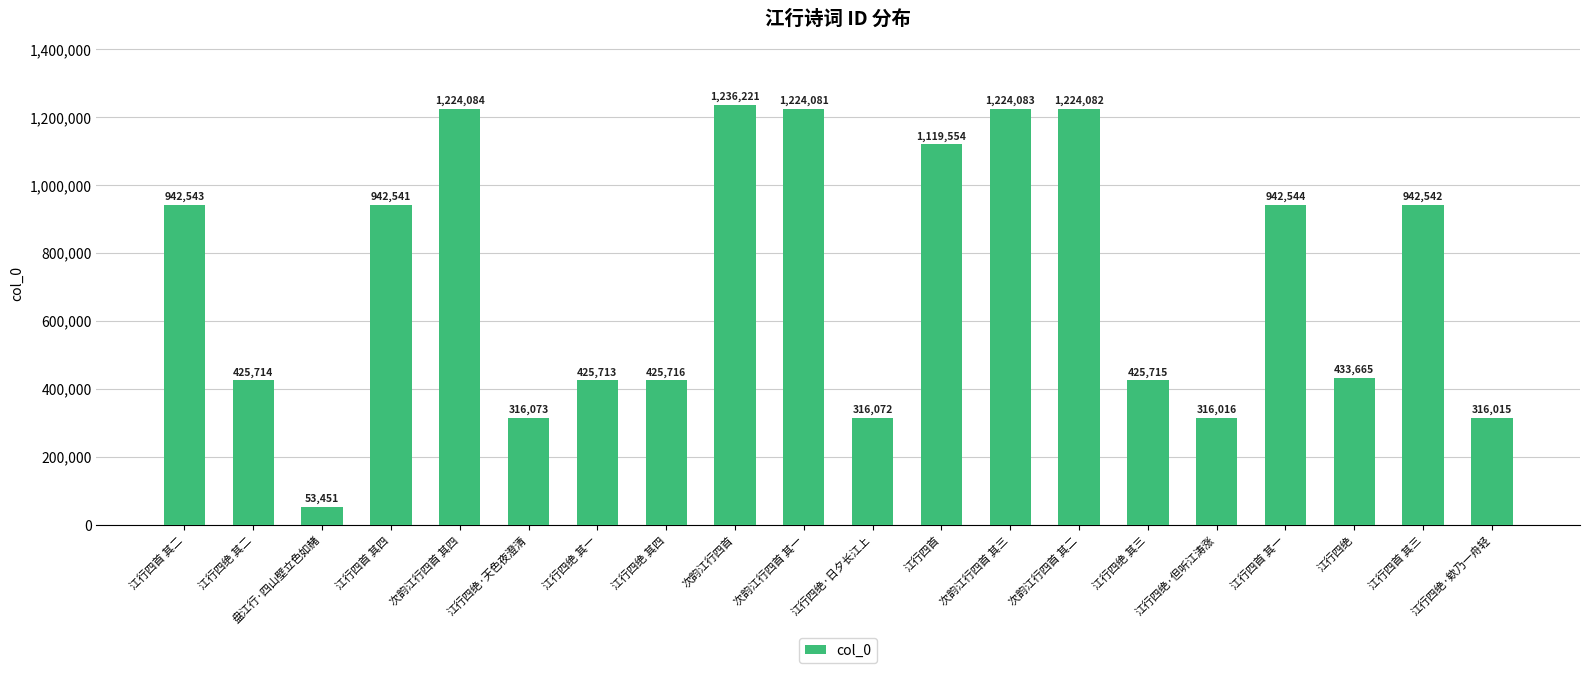

What is the sum of all values?

14476425